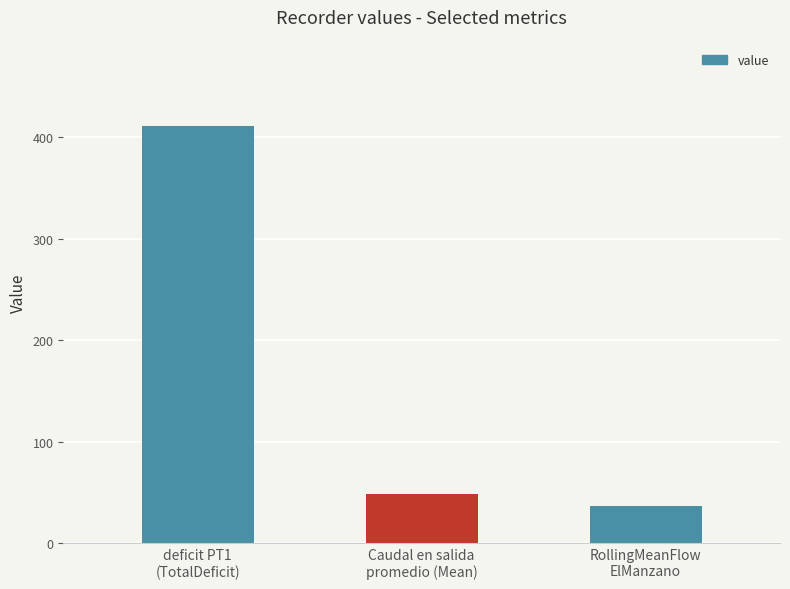

Is it true that the value at deficit PT1
(TotalDeficit) is 705.3?

False